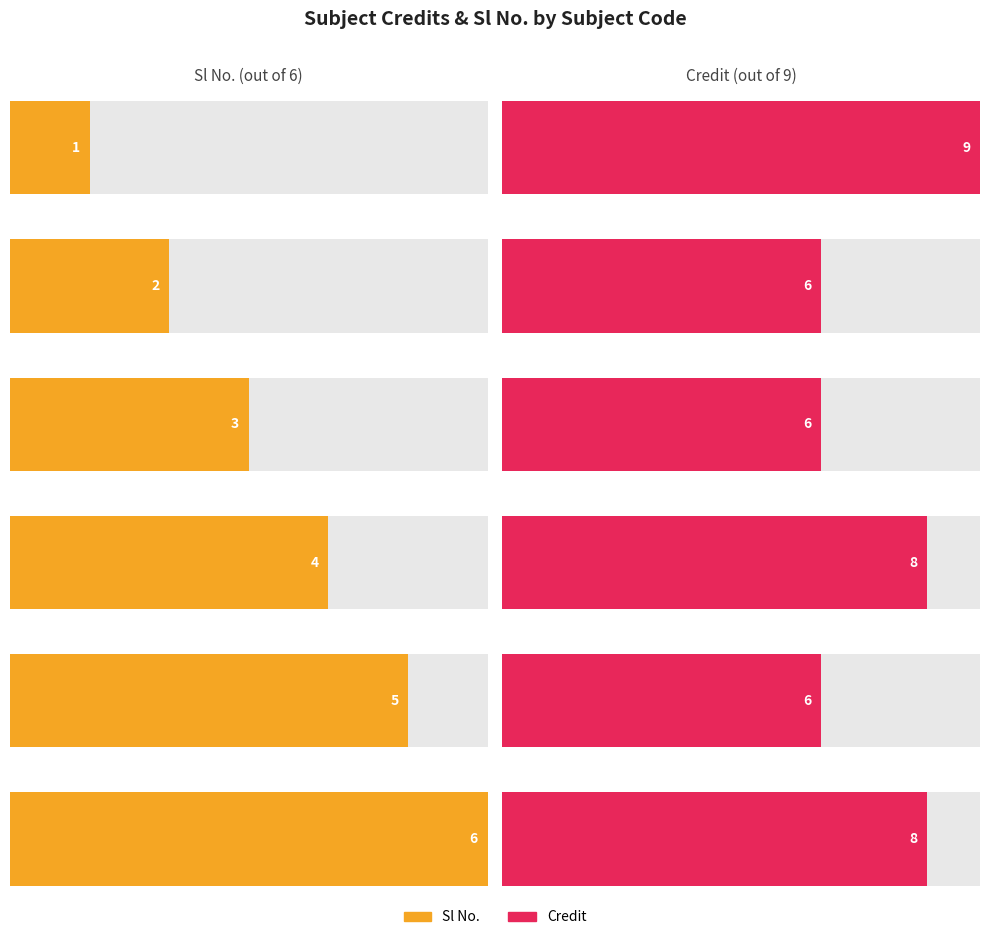

How many bars are there in each group?

2